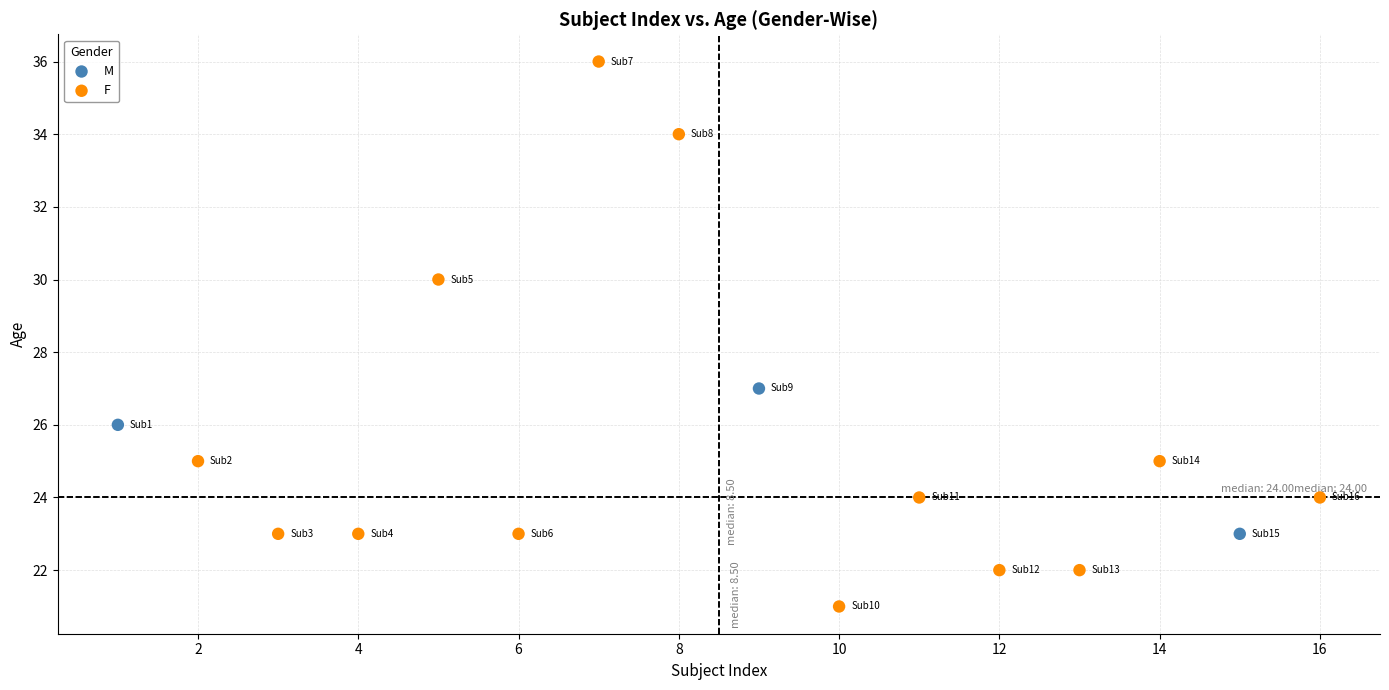

Which series has the largest Y range (max minus min)?

F